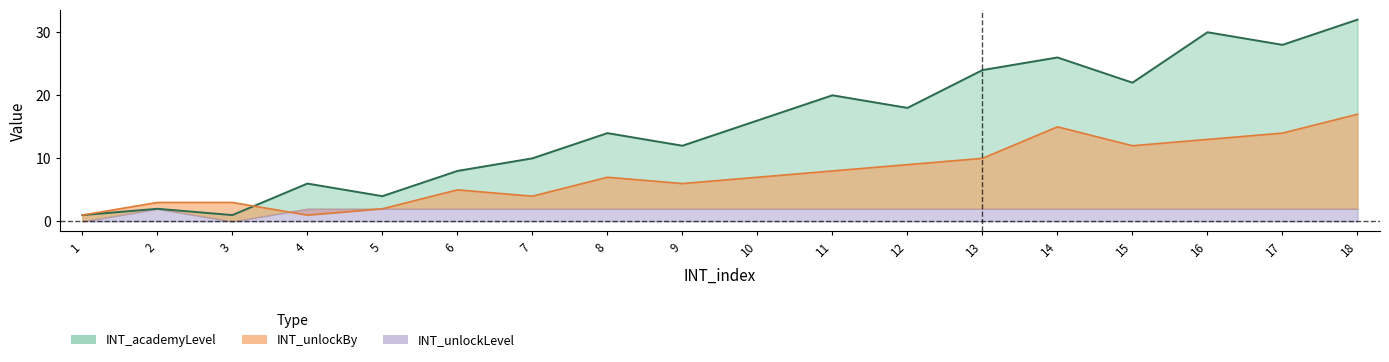

At which label does INT_unlockBy reach its minimum?

1